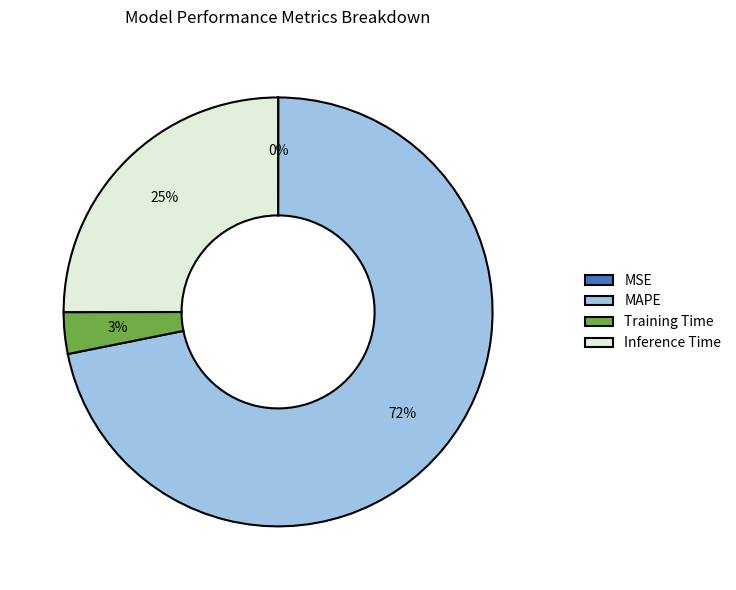

Do MAPE and Training Time together represent more than half of the pie?

Yes